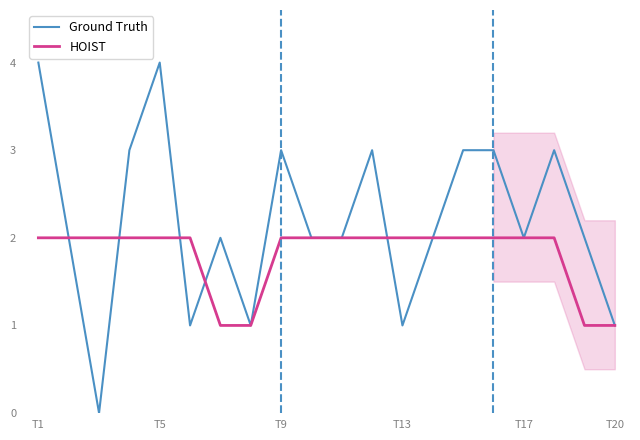

Reading left to right, extract all data points from this chart.

Ground Truth: 4	2	0	3	4	1	2	1	3	2	2	3	1	2	3	3	2	3	2	1
HOIST: 2	2	2	2	2	2	1	1	2	2	2	2	2	2	2	2	2	2	1	1